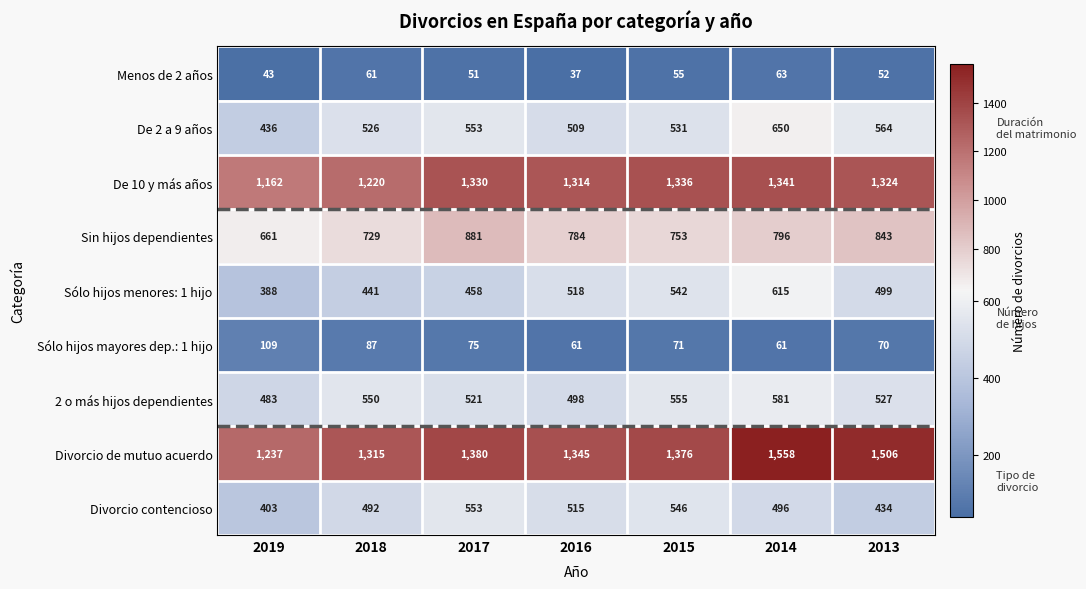

How many series are shown in this chart?

9